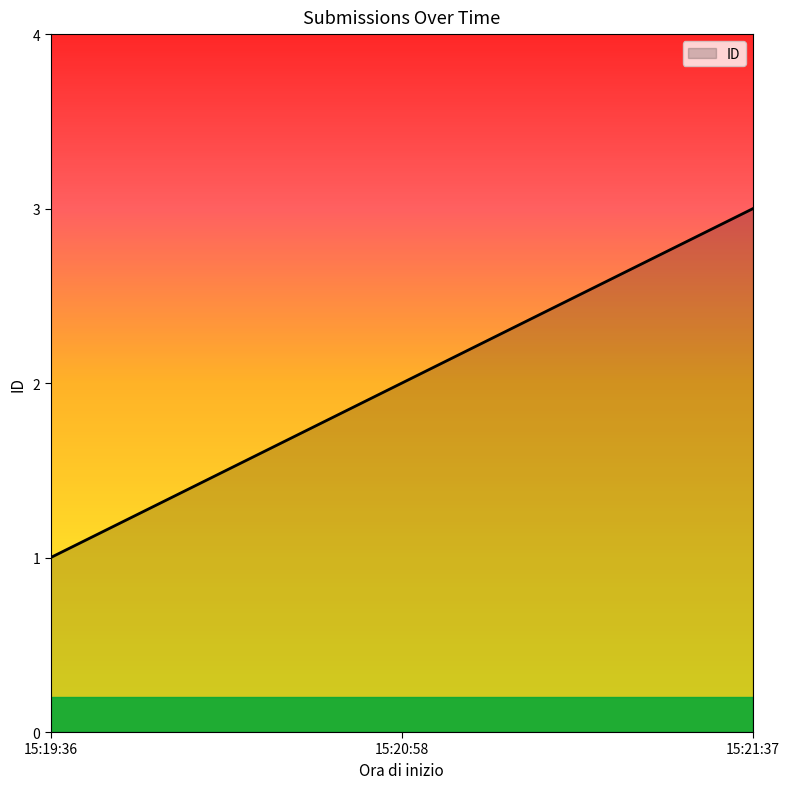

Reading left to right, what are all the values shown in this chart?

1	2	3